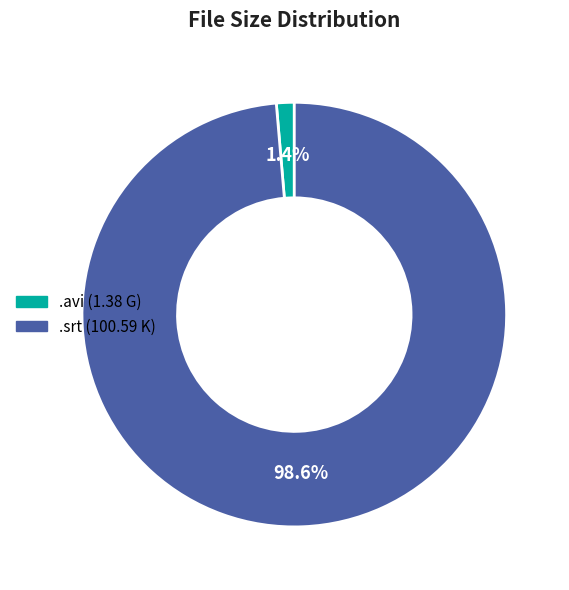

Which category has the biggest portion of the pie?

.srt (100.59 K)